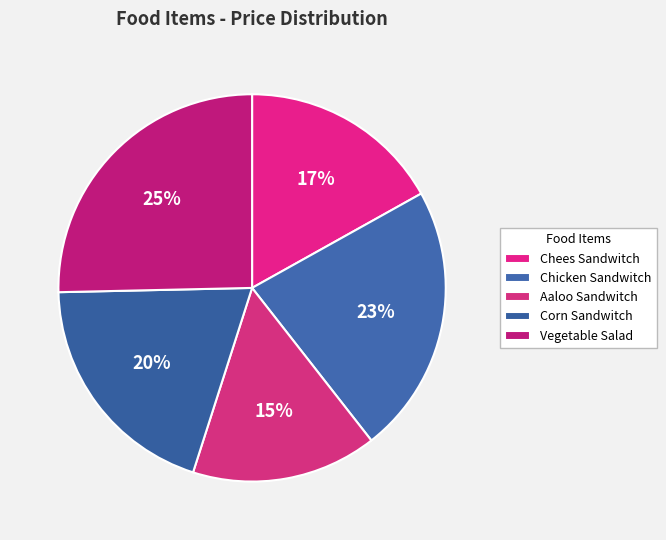

How much of the chart is everything except Corn Sandwitch?

80.3%